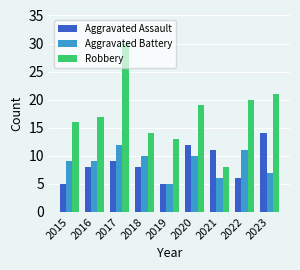

What is the sum of the Aggravated Assault values at 2018 and 2017?

17